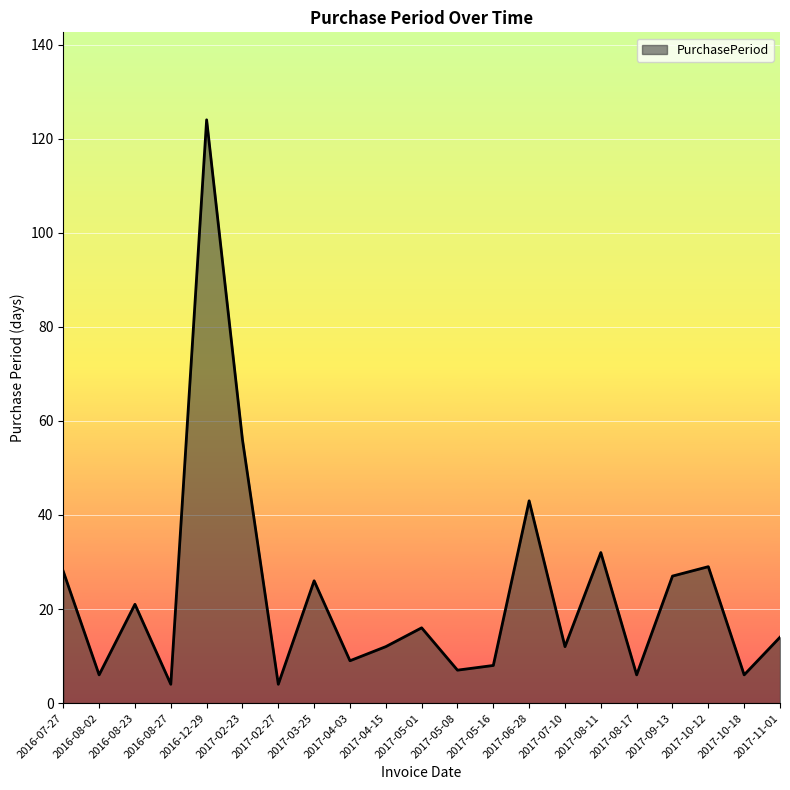

Approximately how many times larger is the value at 2017-05-01 compared to 2017-02-23?

0.3